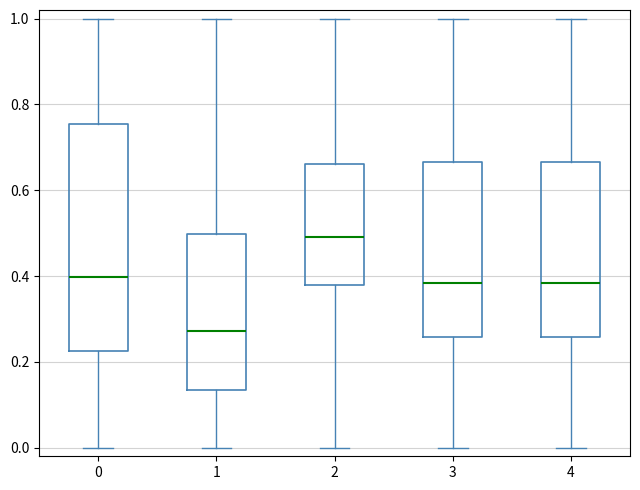

Which box has the lowest median line?

1